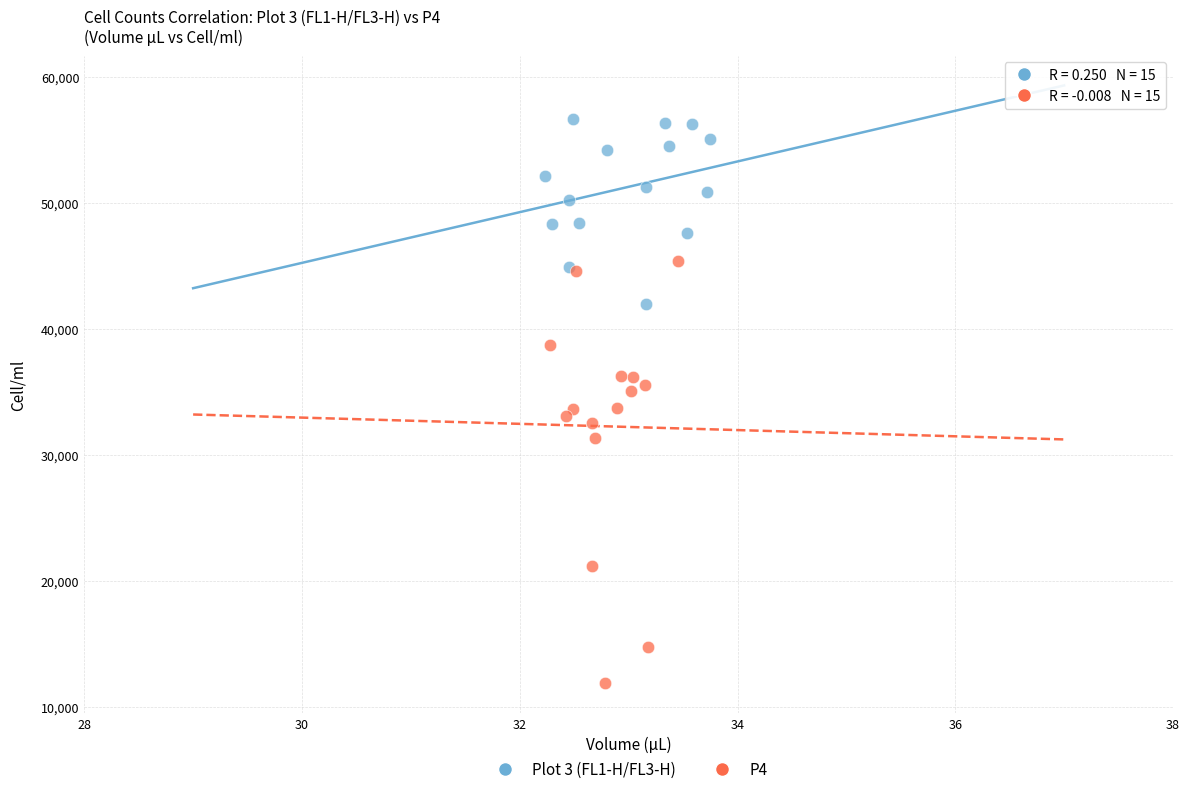

Which series reaches the maximum Y coordinate?

Plot 3 (FL1-H/FL3-H)